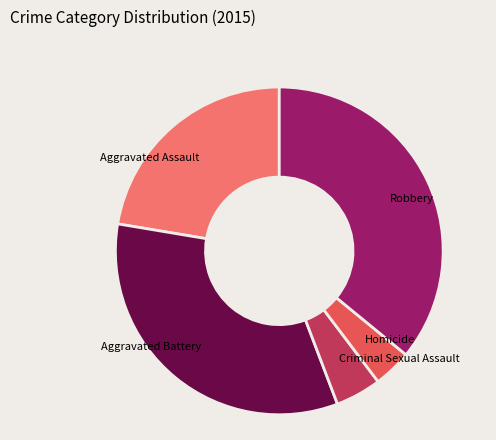

Which has a higher value, Aggravated Battery or Robbery?

Robbery